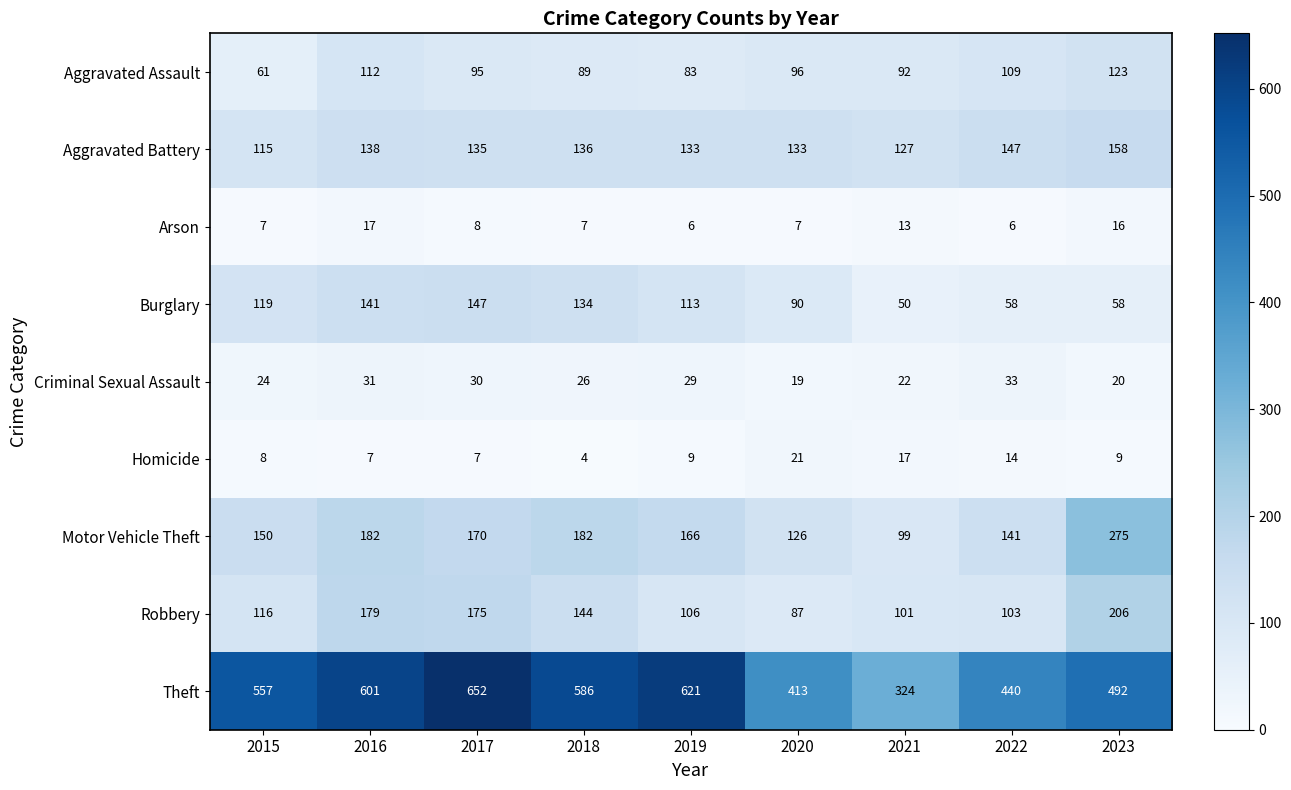

Rank the categories by Aggravated Assault value from lowest to highest.

2015, 2019, 2018, 2021, 2017, 2020, 2022, 2016, 2023